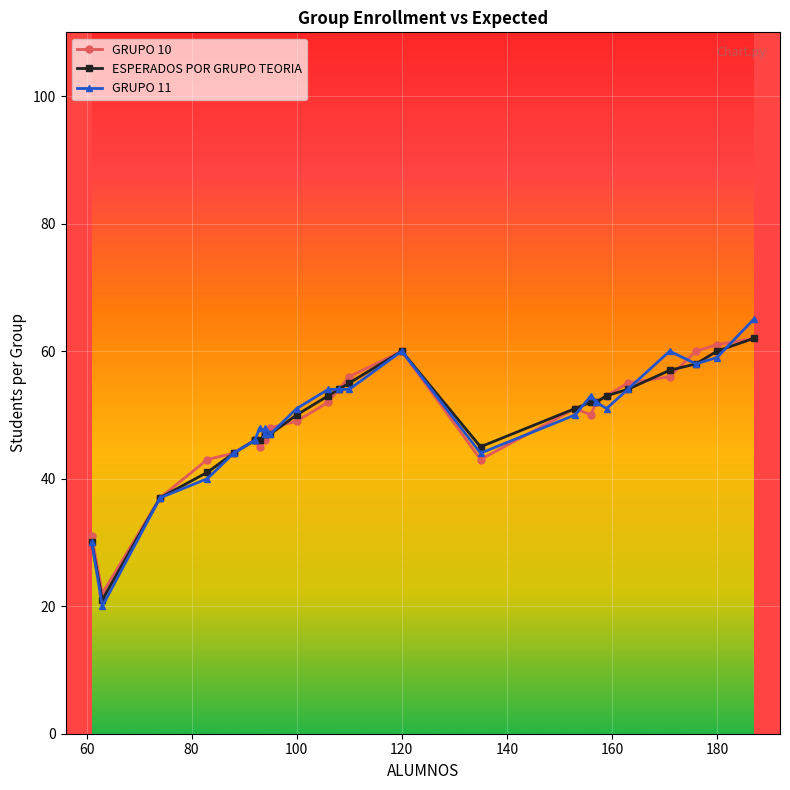

Which series has the largest total across all categories?

GRUPO 11